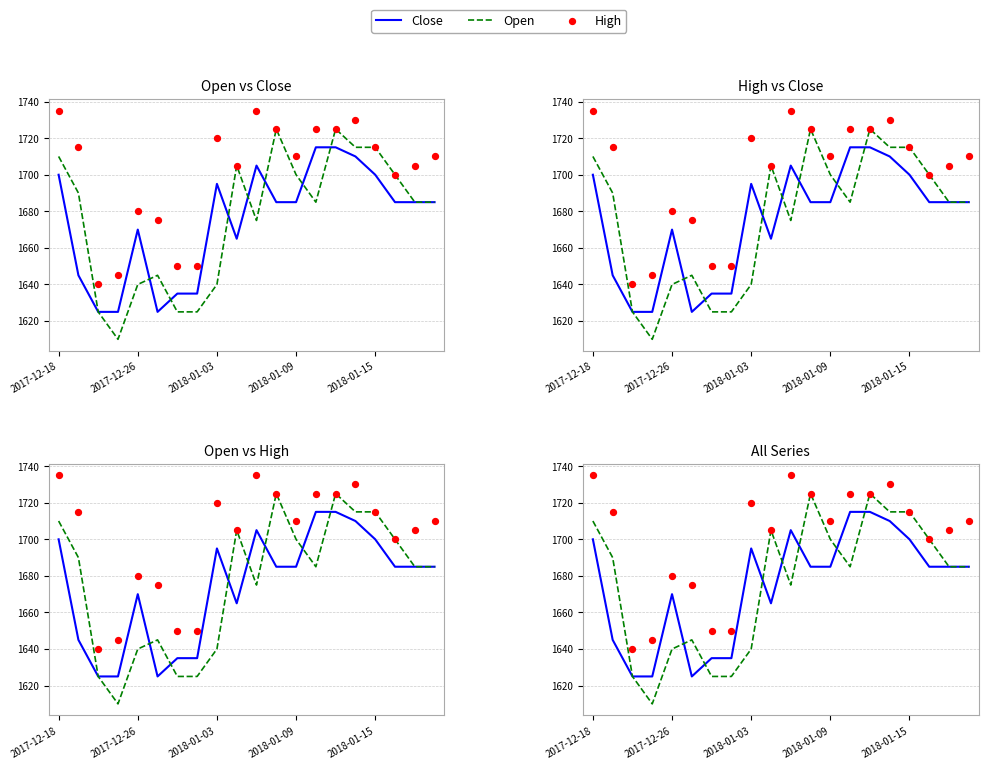

Which series has the largest total across all categories?

High